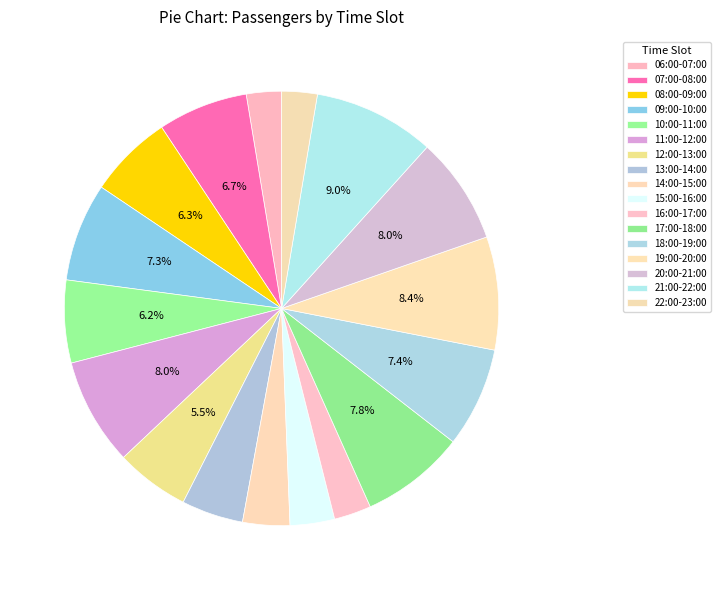

How many segments does this pie chart have?

17